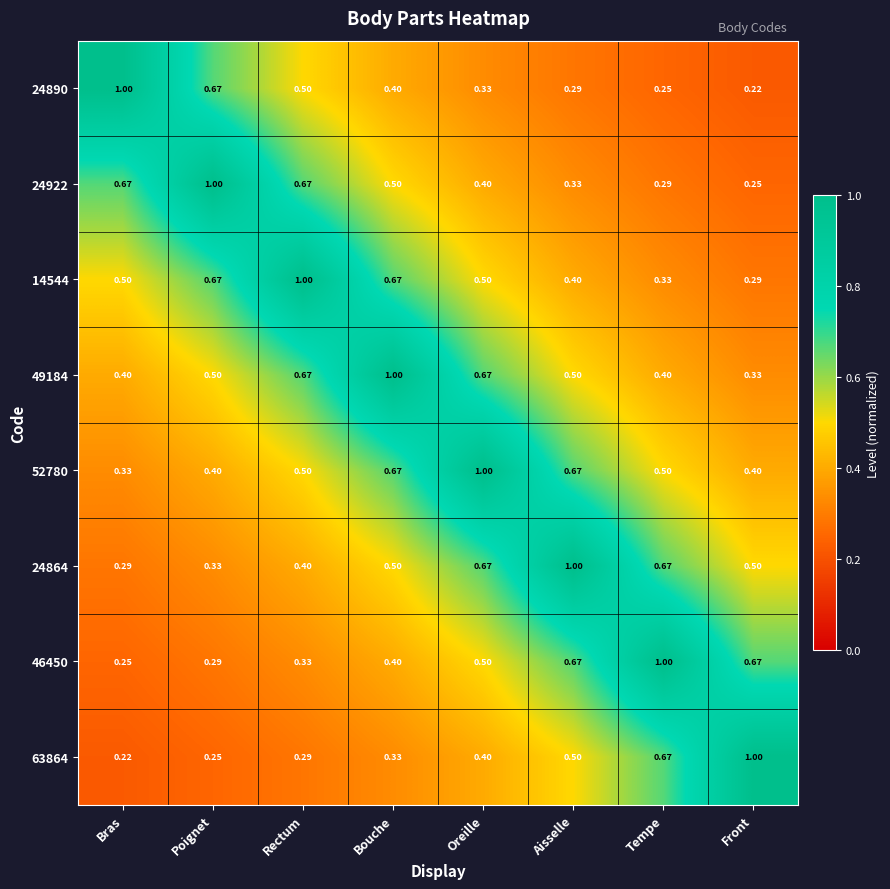

At which label is 52780 closest to 0?

Bras